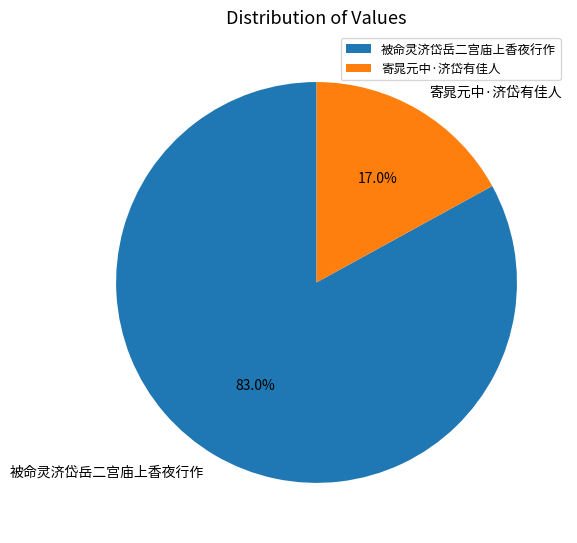

Rank the categories by value from highest to lowest.

被命灵济岱岳二宫庙上香夜行作, 寄晁元中·济岱有佳人